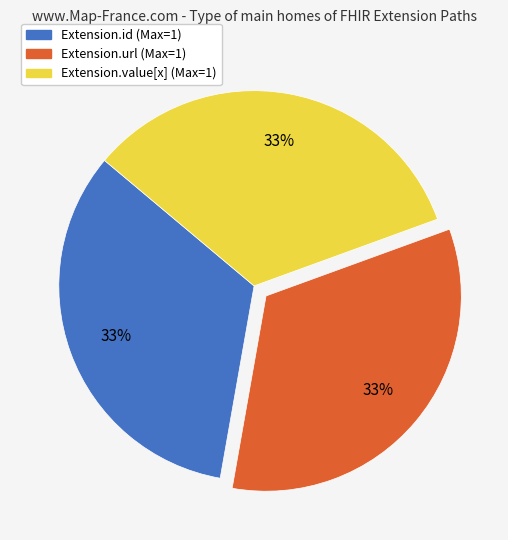

To the nearest percent, what is the difference between the largest and smallest slice percentages?

0%